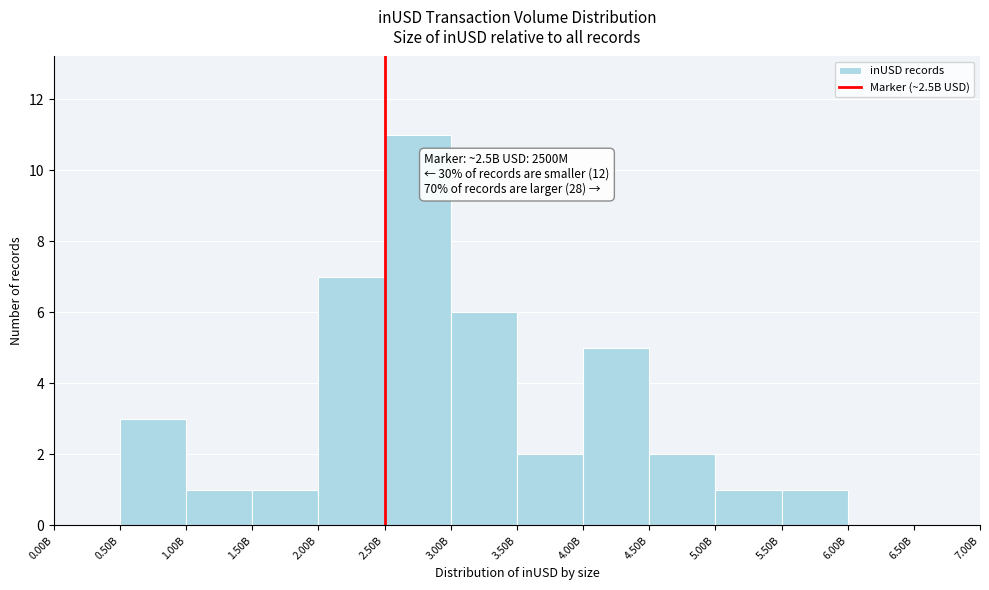

Reading left to right, what are all the values shown in this chart?

0.00B=0	0.50B=3	1.00B=1	1.50B=1	2.00B=7	2.50B=11	3.00B=6	3.50B=2	4.00B=5	4.50B=2	5.00B=1	5.50B=1	6.00B=0	6.50B=0